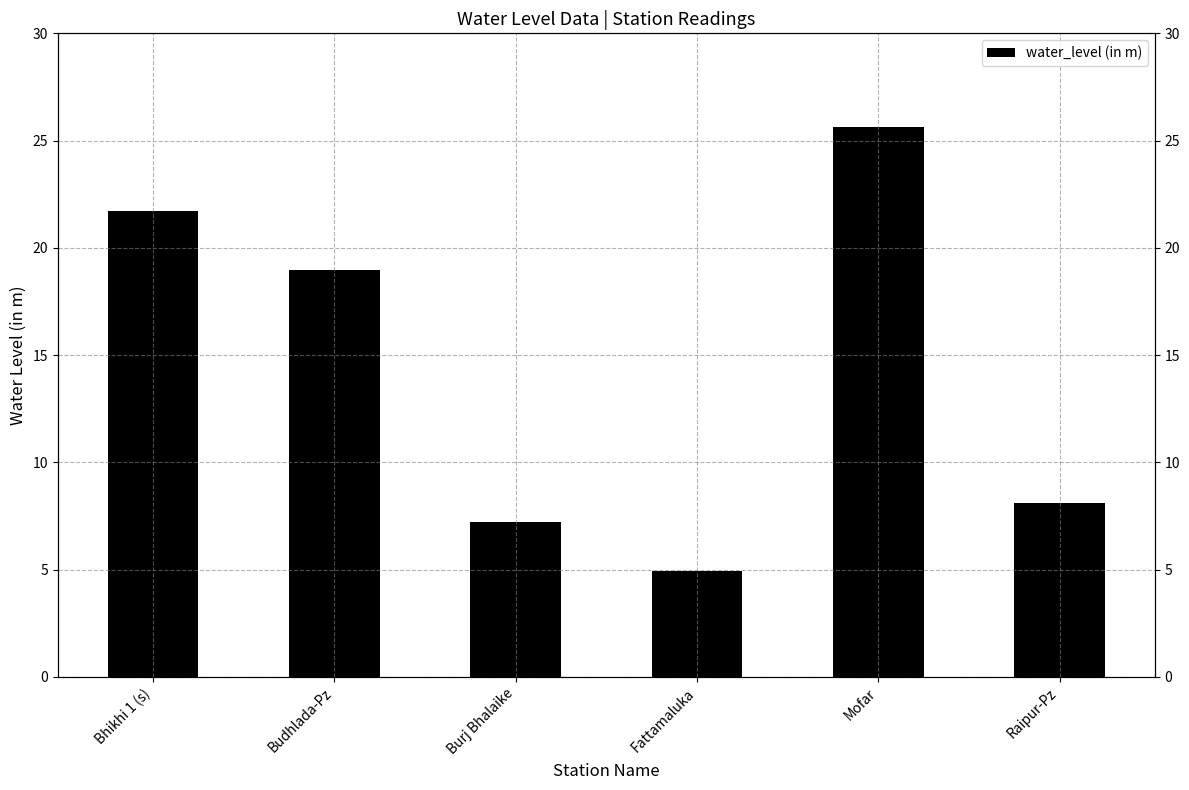

What is the label of the 4th bar from the right?

Burj Bhalaike